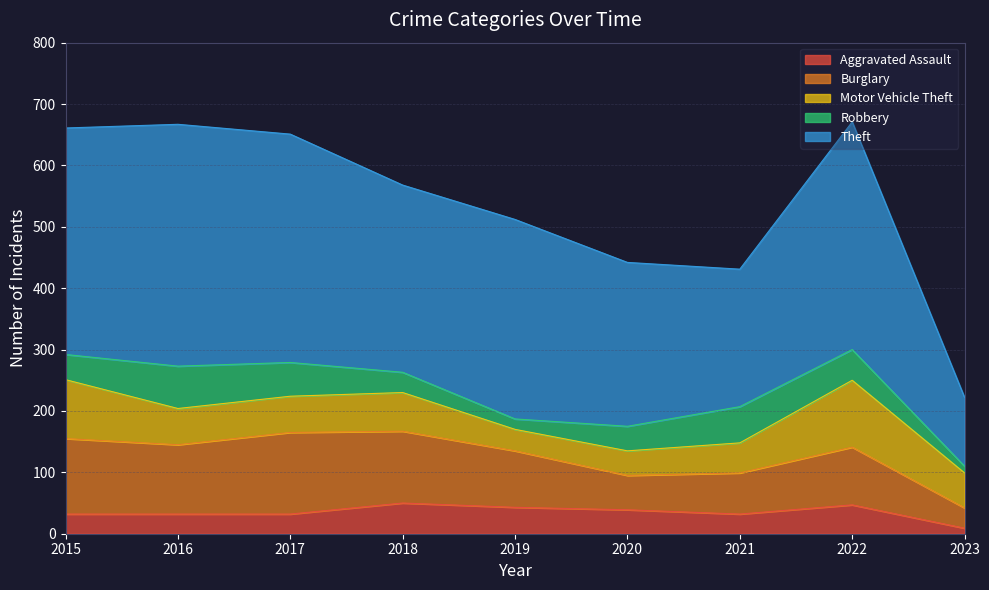

How many lines are shown in the chart?

5